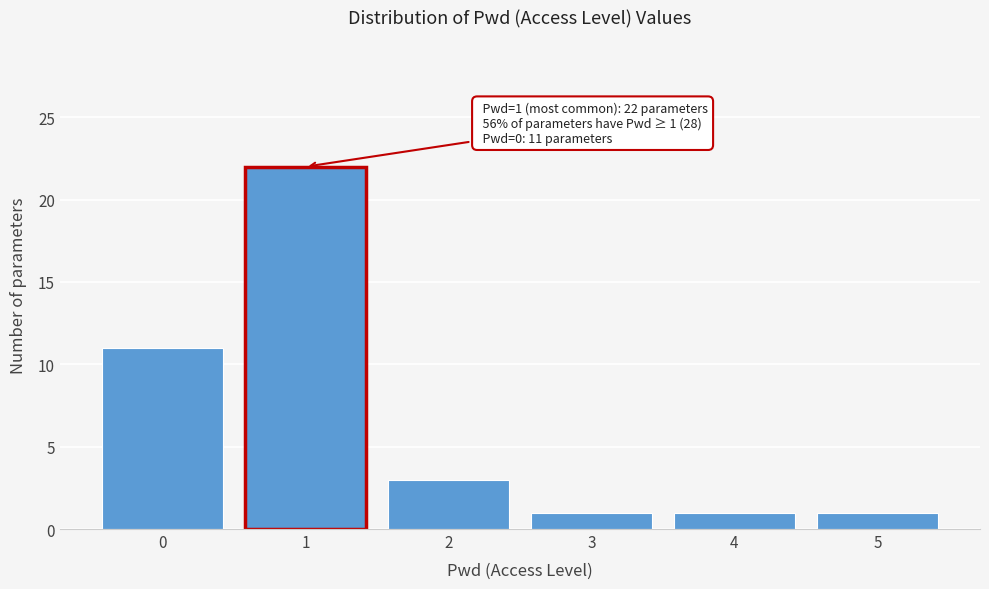

Reading left to right, what are all the values shown in this chart?

11	22	3	1	1	1